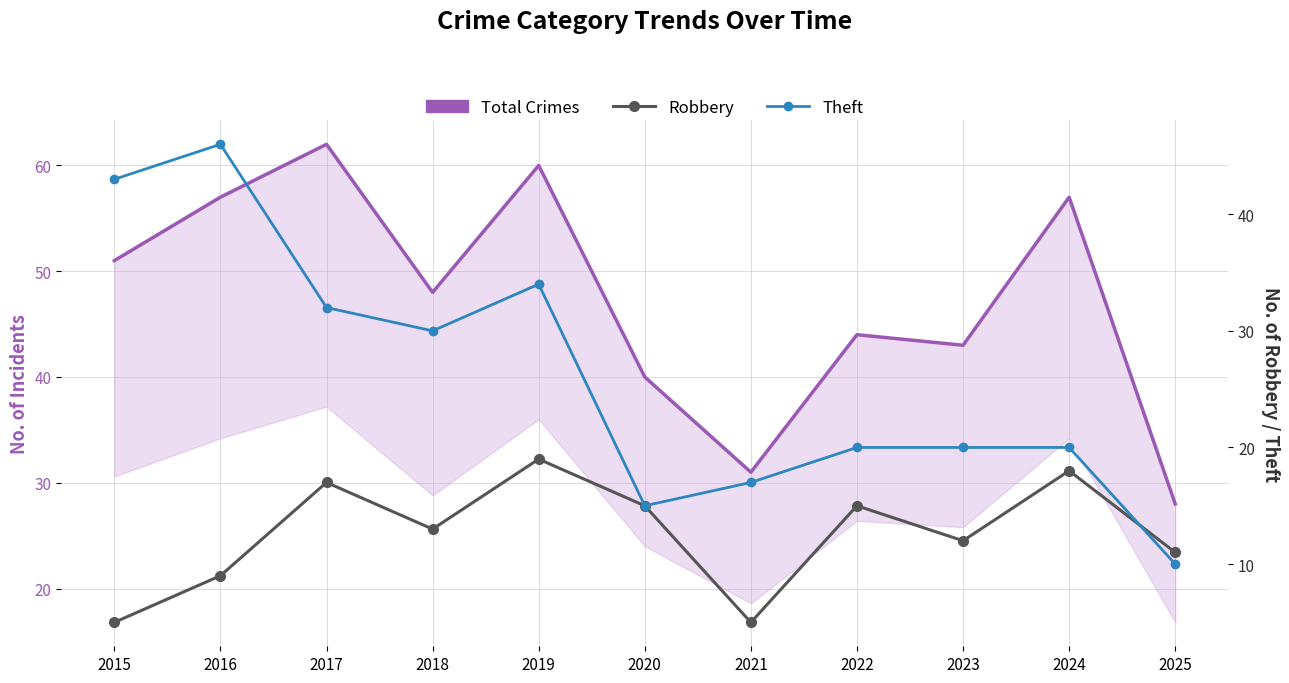

How many distinct data groups are displayed?

3